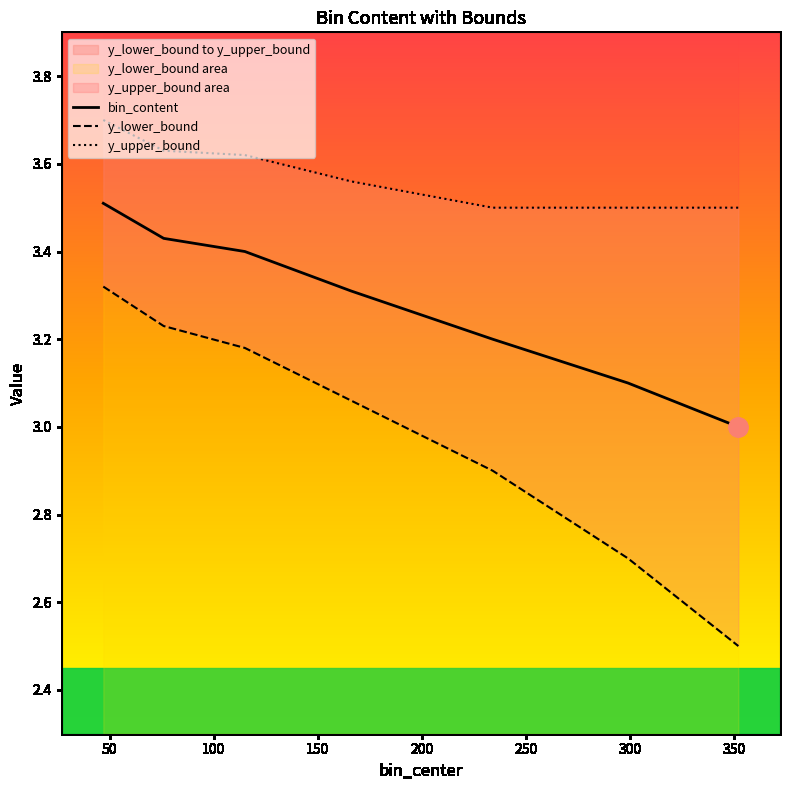

The y_upper_bound series shows 1.7 at 115.0. True or false?

False